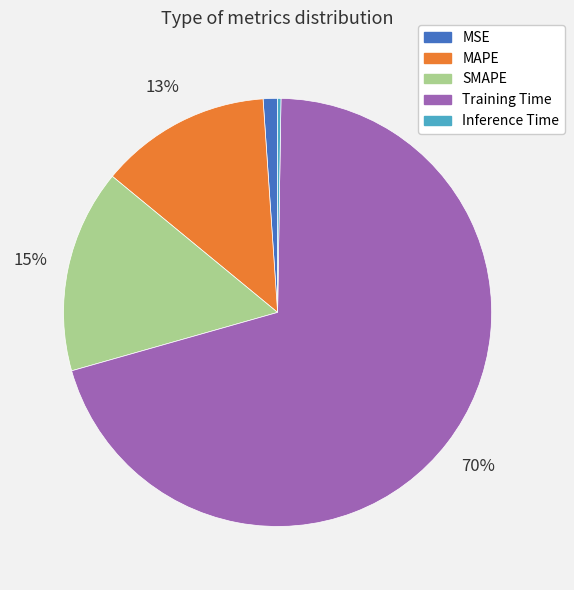

Do Training Time and MAPE together represent more than half of the pie?

Yes